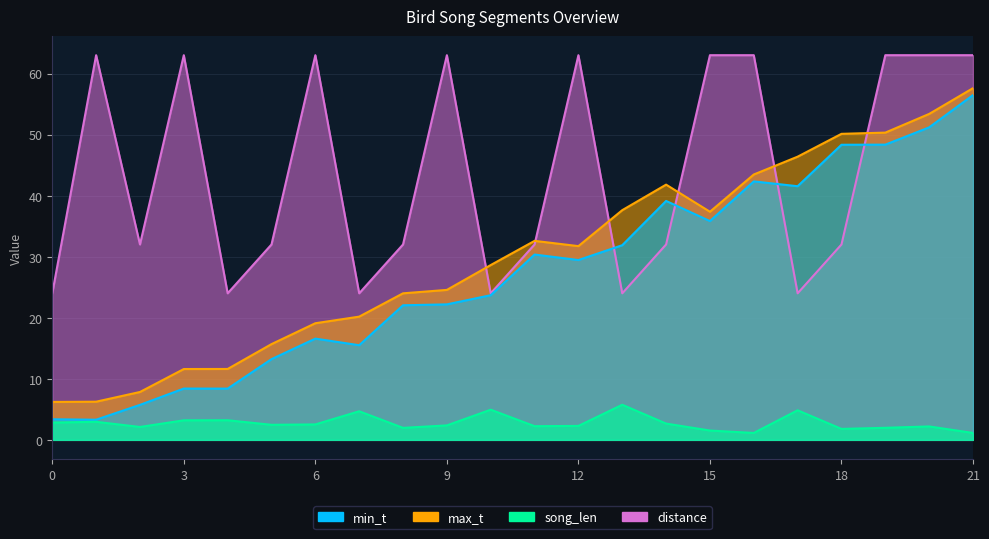

At which category is the sum across all series the highest?

21